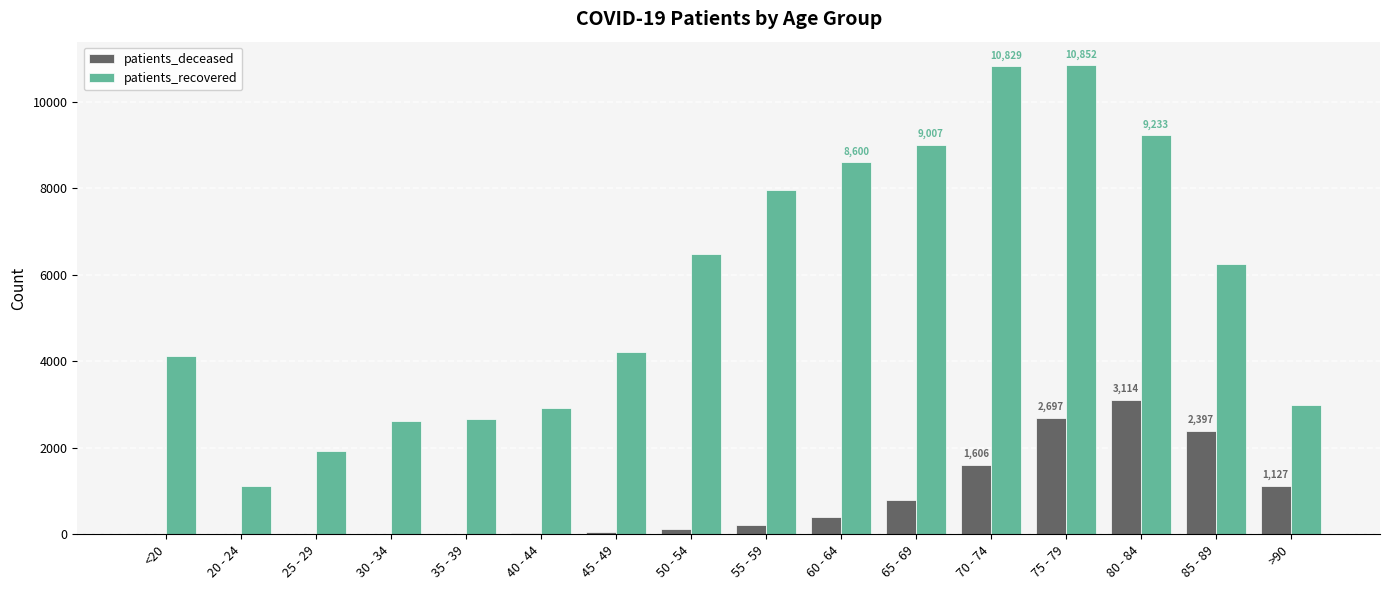

What is the sum of all patients_recovered values?

91792